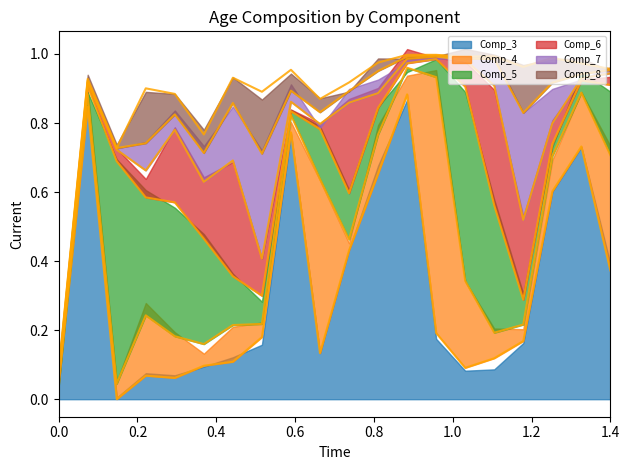

The Comp_4 series shows 0.1 at 15. True or false?

True